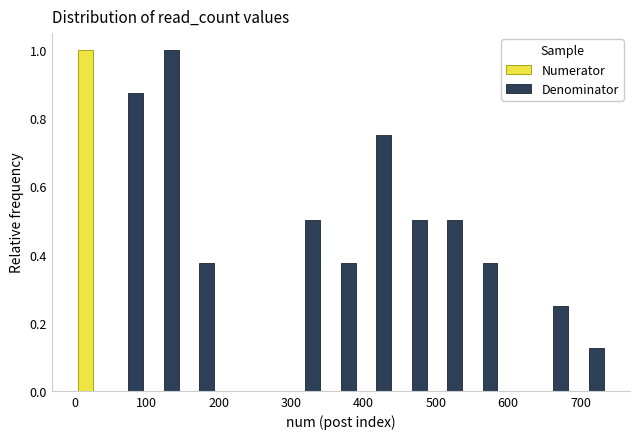

Reading left to right, list every range on the x-axis with the height of the bar of each series over it. Neither the bar edges nor the heights are printed on the chart, so give them approximately, as read against the axes.

1 to 50: Numerator=1.00	Denominator=0
50 to 99: Numerator=0	Denominator=0.88
99 to 148: Numerator=0	Denominator=1.00
148 to 197: Numerator=0	Denominator=0.38
197 to 246: Numerator=0	Denominator=0
246 to 295: Numerator=0	Denominator=0
295 to 344: Numerator=0	Denominator=0.50
344 to 393: Numerator=0	Denominator=0.38
393 to 442: Numerator=0	Denominator=0.76
442 to 491: Numerator=0	Denominator=0.50
491 to 540: Numerator=0	Denominator=0.50
540 to 589: Numerator=0	Denominator=0.38
589 to 638: Numerator=0	Denominator=0
638 to 687: Numerator=0	Denominator=0.26
687 to 736: Numerator=0	Denominator=0.12